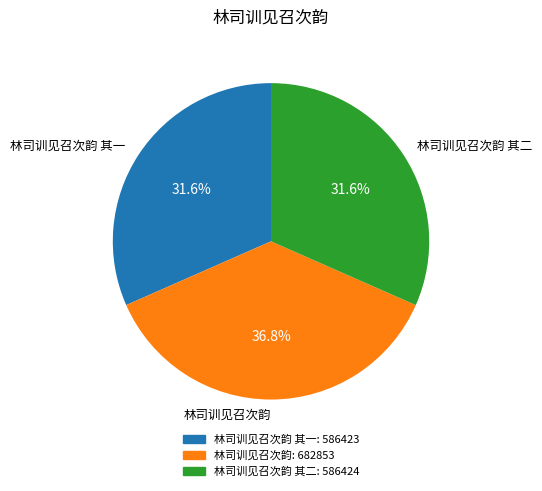

What portion of the pie excludes 林司训见召次韵 其二?

68.4%